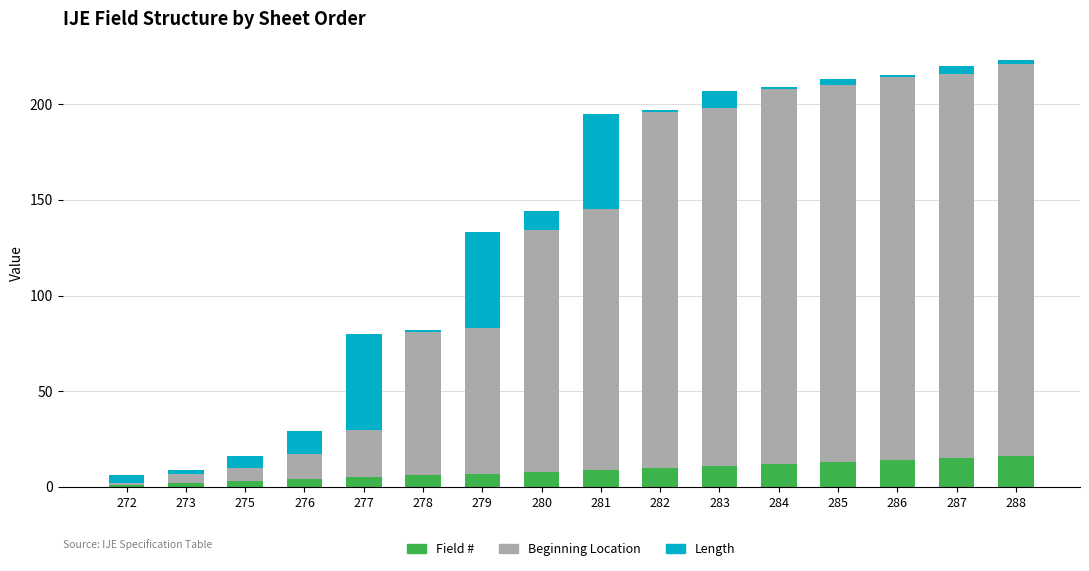

Is it true that Field # equals 5 at 285?

False